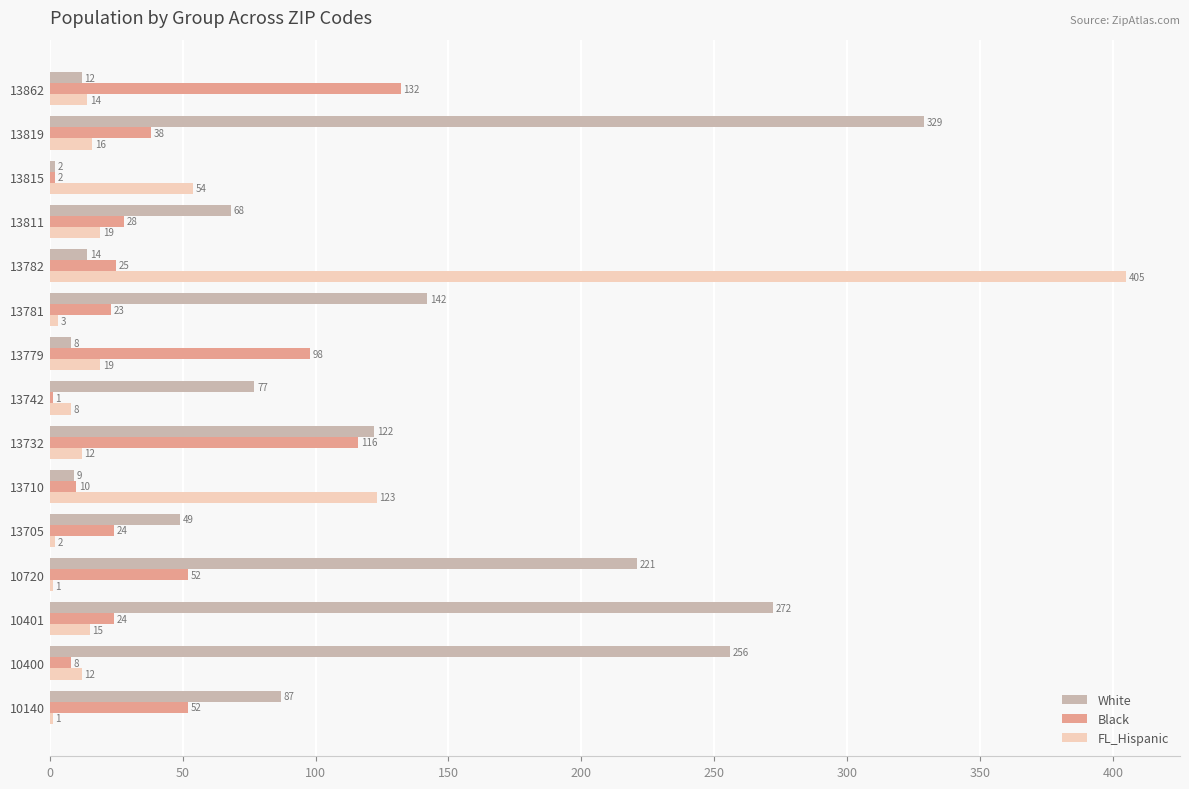

What is the sum of all FL_Hispanic values?

704